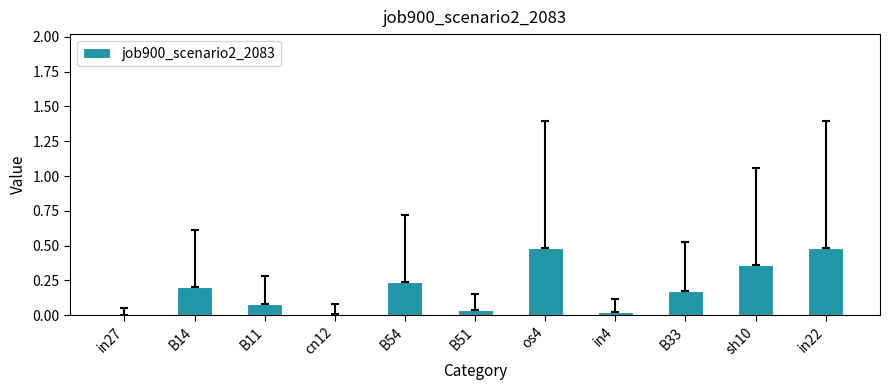

Which has a higher value, B54 or B14?

B54